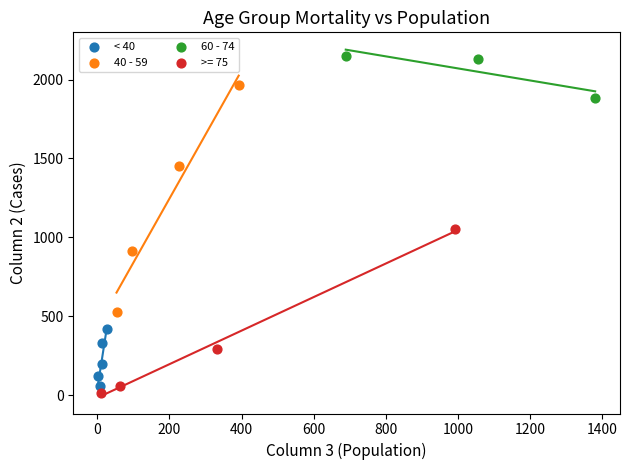

Which series reaches the maximum Y coordinate?

60 - 74